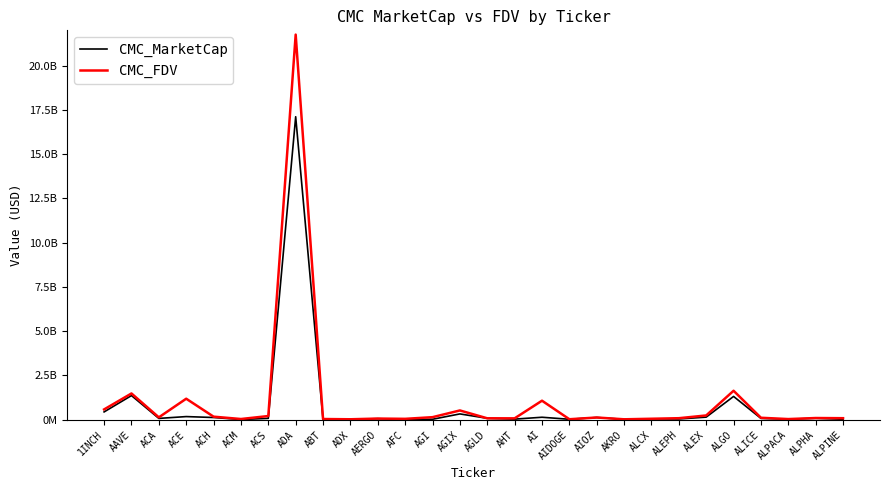

Rank the series at ACH from highest to lowest value.

CMC_FDV, CMC_MarketCap